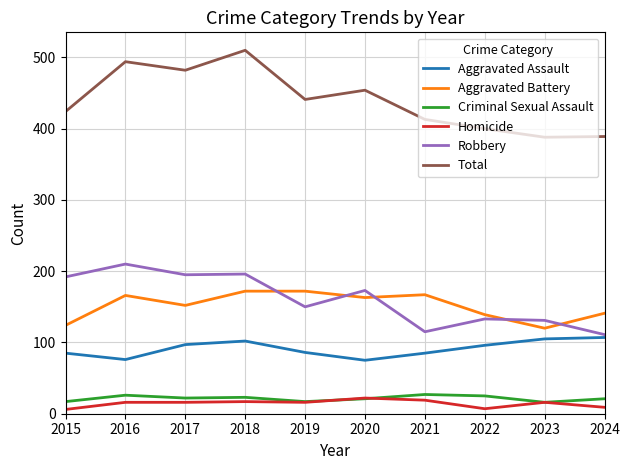

What is the spread (max minus min) of values at 2020?

433